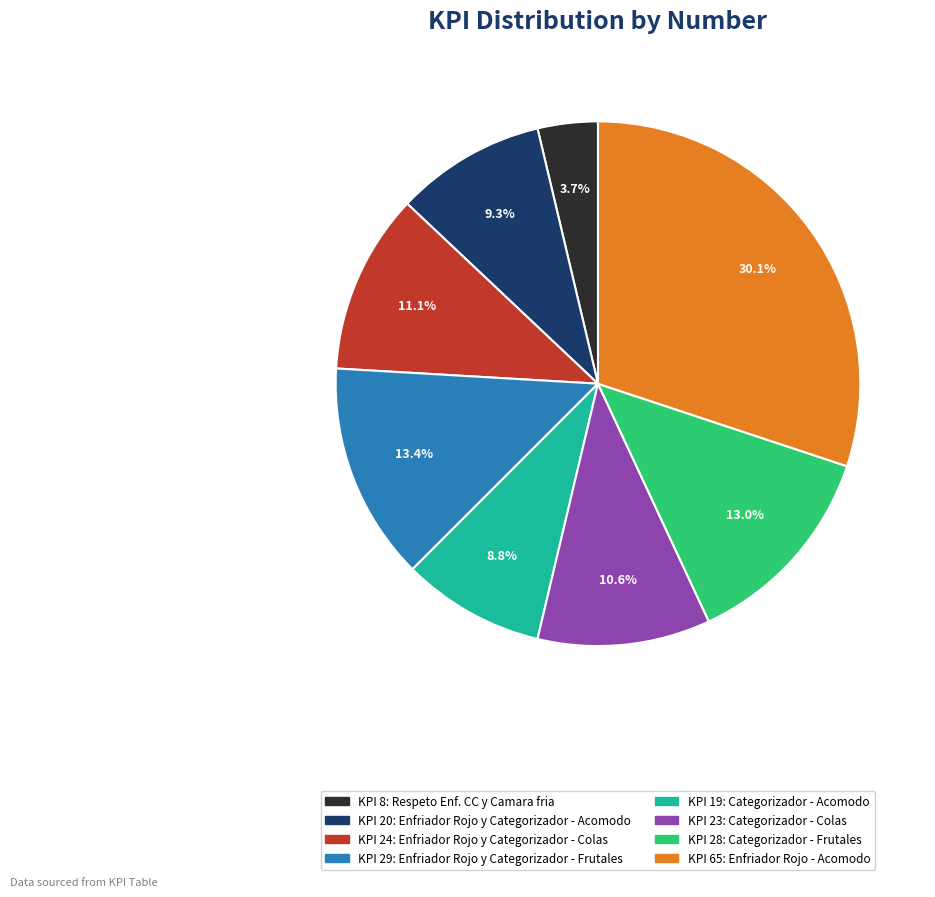

Is there any slice that represents more than half of the pie?

No